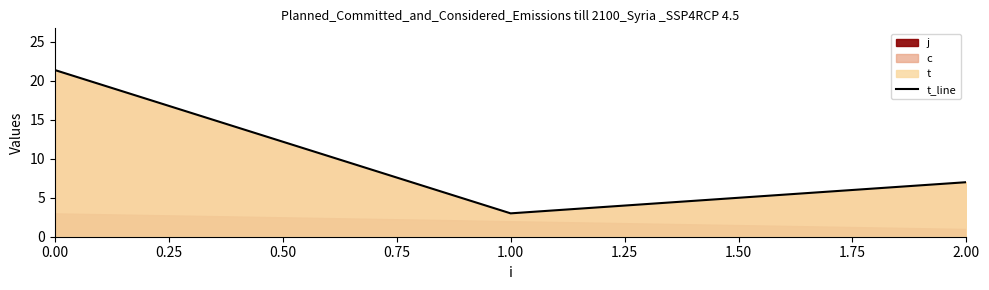

True or false: t_line has a value of 1.6 at 1.00.

False